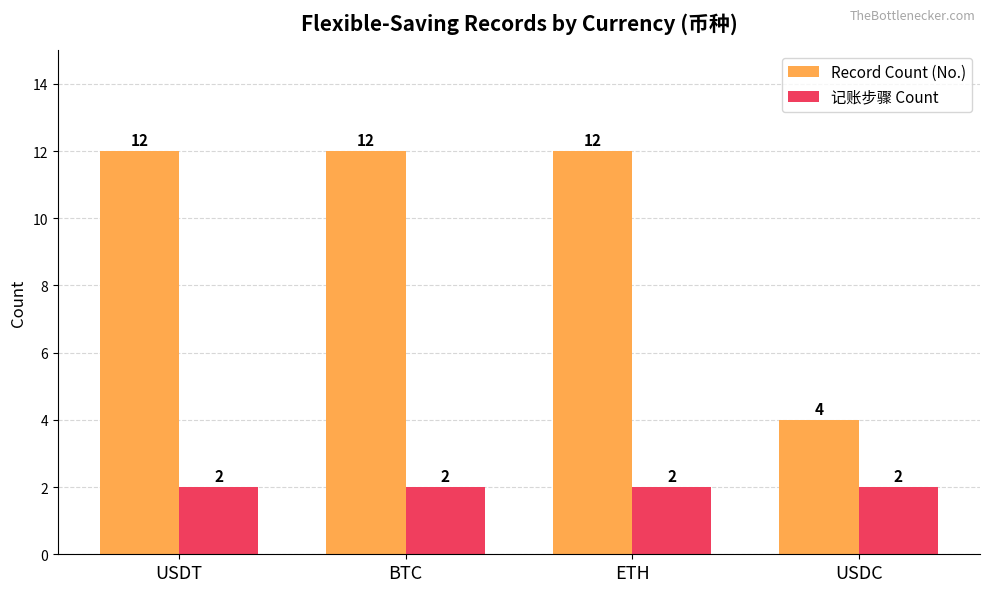

Which series changed the most between ETH and USDC?

Record Count (No.)